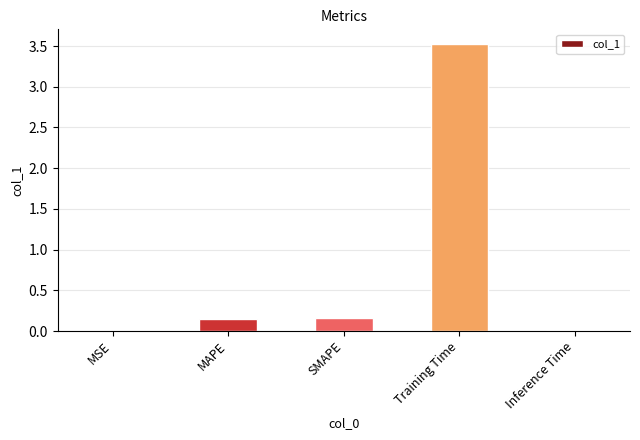

What is the change in value from MAPE to Training Time?

+3.4